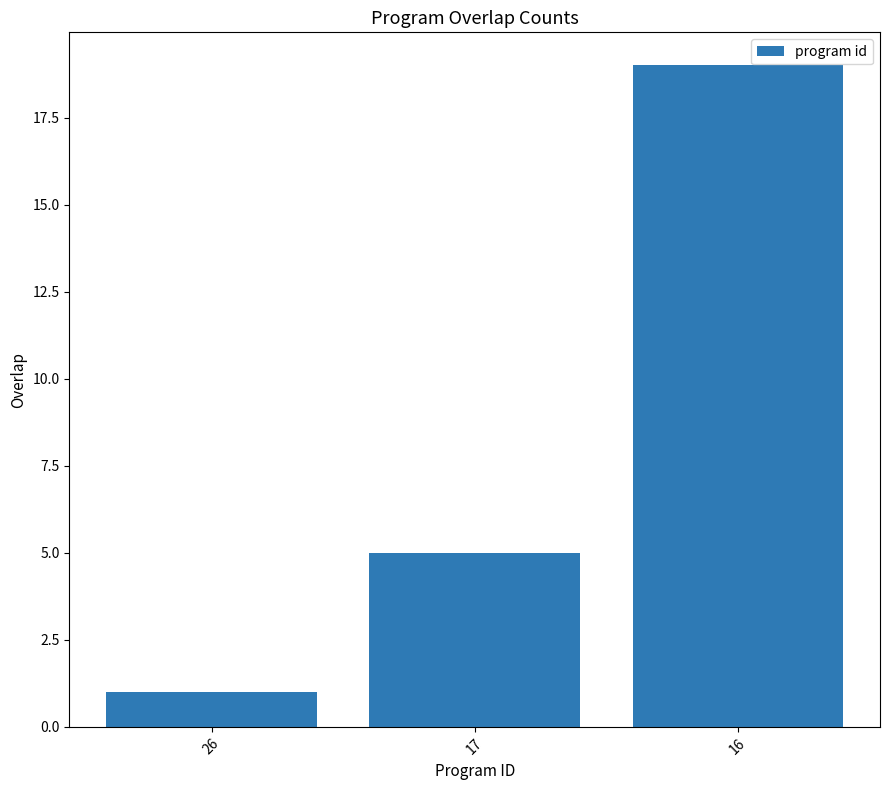

What is the value of the 1st bar from the left?

1